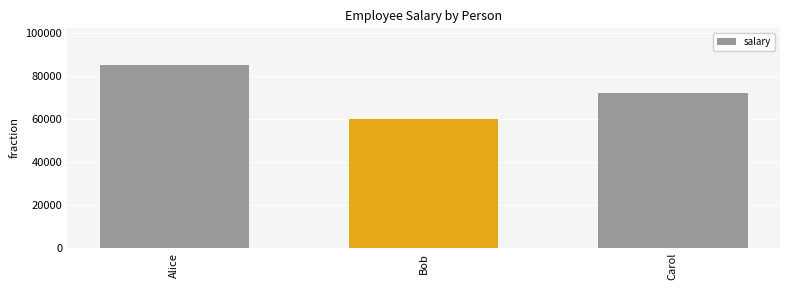

Reading right to left, list all the values displayed in this chart.

Carol=72000	Bob=60000	Alice=85000